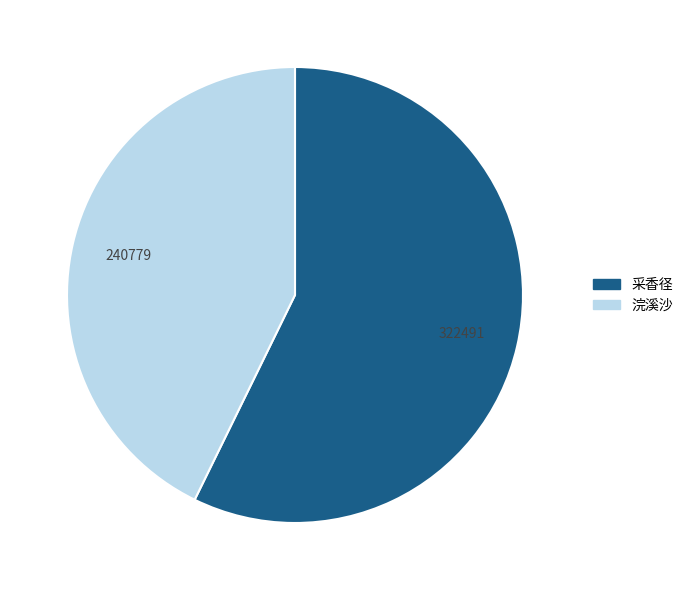

Is there any slice that represents more than half of the pie?

Yes